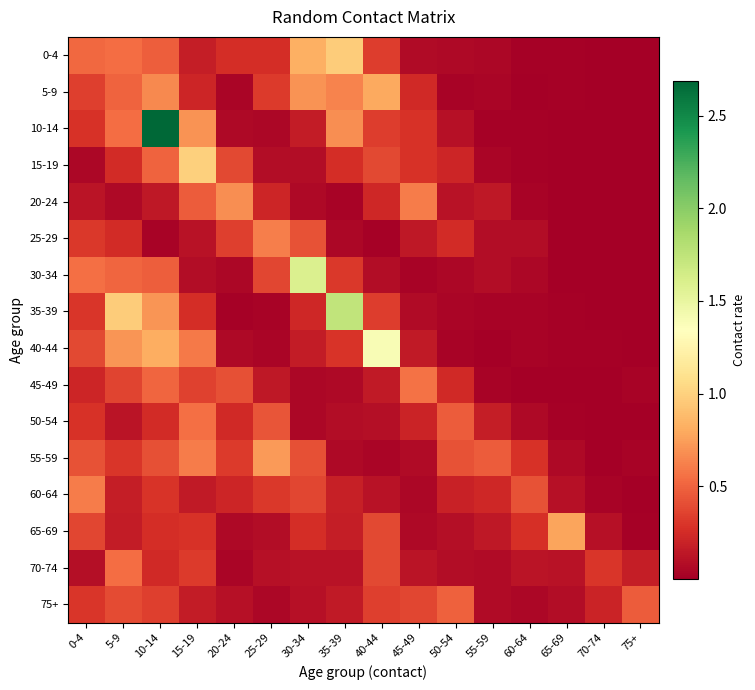

Reading left to right, extract all data points from this chart.

0-4: 0-4=0.5	5-9=0.5	10-14=0.5	15-19=0.2	20-24=0.3	25-29=0.3	30-34=0.8	35-39=1.0	40-44=0.3	45-49=0.1	50-54=0.1	55-59=0.0	60-64=0.0	65-69=0.0	70-74=0.0	75+=0.0
5-9: 0-4=0.3	5-9=0.5	10-14=0.7	15-19=0.2	20-24=0.0	25-29=0.3	30-34=0.7	35-39=0.6	40-44=0.8	45-49=0.2	50-54=0.0	55-59=0.0	60-64=0.0	65-69=0.0	70-74=0.0	75+=0.0
10-14: 0-4=0.3	5-9=0.5	10-14=2.7	15-19=0.7	20-24=0.1	25-29=0.0	30-34=0.2	35-39=0.7	40-44=0.3	45-49=0.3	50-54=0.1	55-59=0.0	60-64=0.0	65-69=0.0	70-74=0.0	75+=0.0
15-19: 0-4=0.0	5-9=0.2	10-14=0.5	15-19=1.0	20-24=0.4	25-29=0.1	30-34=0.1	35-39=0.3	40-44=0.4	45-49=0.3	50-54=0.2	55-59=0.0	60-64=0.0	65-69=0.0	70-74=0.0	75+=0.0
20-24: 0-4=0.1	5-9=0.1	10-14=0.1	15-19=0.5	20-24=0.7	25-29=0.2	30-34=0.1	35-39=0.0	40-44=0.2	45-49=0.6	50-54=0.1	55-59=0.1	60-64=0.0	65-69=0.0	70-74=0.0	75+=0.0
25-29: 0-4=0.3	5-9=0.2	10-14=0.0	15-19=0.1	20-24=0.3	25-29=0.6	30-34=0.4	35-39=0.0	40-44=0.0	45-49=0.1	50-54=0.3	55-59=0.1	60-64=0.1	65-69=0.0	70-74=0.0	75+=0.0
30-34: 0-4=0.6	5-9=0.5	10-14=0.5	15-19=0.1	20-24=0.0	25-29=0.4	30-34=1.6	35-39=0.3	40-44=0.1	45-49=0.0	50-54=0.1	55-59=0.1	60-64=0.0	65-69=0.0	70-74=0.0	75+=0.0
35-39: 0-4=0.3	5-9=1.0	10-14=0.7	15-19=0.3	20-24=0.0	25-29=0.0	30-34=0.2	35-39=1.7	40-44=0.3	45-49=0.1	50-54=0.0	55-59=0.0	60-64=0.0	65-69=0.0	70-74=0.0	75+=0.0
40-44: 0-4=0.4	5-9=0.7	10-14=0.8	15-19=0.6	20-24=0.1	25-29=0.0	30-34=0.2	35-39=0.3	40-44=1.4	45-49=0.2	50-54=0.0	55-59=0.0	60-64=0.0	65-69=0.0	70-74=0.0	75+=0.0
45-49: 0-4=0.2	5-9=0.4	10-14=0.5	15-19=0.4	20-24=0.4	25-29=0.1	30-34=0.1	35-39=0.1	40-44=0.2	45-49=0.6	50-54=0.2	55-59=0.0	60-64=0.0	65-69=0.0	70-74=0.0	75+=0.0
50-54: 0-4=0.3	5-9=0.1	10-14=0.2	15-19=0.6	20-24=0.2	25-29=0.4	30-34=0.0	35-39=0.1	40-44=0.1	45-49=0.2	50-54=0.5	55-59=0.2	60-64=0.1	65-69=0.0	70-74=0.0	75+=0.0
55-59: 0-4=0.4	5-9=0.3	10-14=0.4	15-19=0.6	20-24=0.3	25-29=0.7	30-34=0.4	35-39=0.1	40-44=0.0	45-49=0.1	50-54=0.4	55-59=0.5	60-64=0.3	65-69=0.1	70-74=0.0	75+=0.0
60-64: 0-4=0.6	5-9=0.2	10-14=0.3	15-19=0.2	20-24=0.2	25-29=0.3	30-34=0.4	35-39=0.2	40-44=0.1	45-49=0.0	50-54=0.2	55-59=0.2	60-64=0.4	65-69=0.1	70-74=0.0	75+=0.0
65-69: 0-4=0.4	5-9=0.2	10-14=0.3	15-19=0.3	20-24=0.1	25-29=0.1	30-34=0.3	35-39=0.2	40-44=0.4	45-49=0.1	50-54=0.1	55-59=0.1	60-64=0.3	65-69=0.8	70-74=0.1	75+=0.0
70-74: 0-4=0.1	5-9=0.5	10-14=0.2	15-19=0.3	20-24=0.0	25-29=0.1	30-34=0.1	35-39=0.1	40-44=0.4	45-49=0.1	50-54=0.1	55-59=0.1	60-64=0.1	65-69=0.1	70-74=0.3	75+=0.2
75+: 0-4=0.3	5-9=0.4	10-14=0.3	15-19=0.2	20-24=0.1	25-29=0.0	30-34=0.1	35-39=0.2	40-44=0.3	45-49=0.4	50-54=0.5	55-59=0.1	60-64=0.1	65-69=0.1	70-74=0.2	75+=0.5